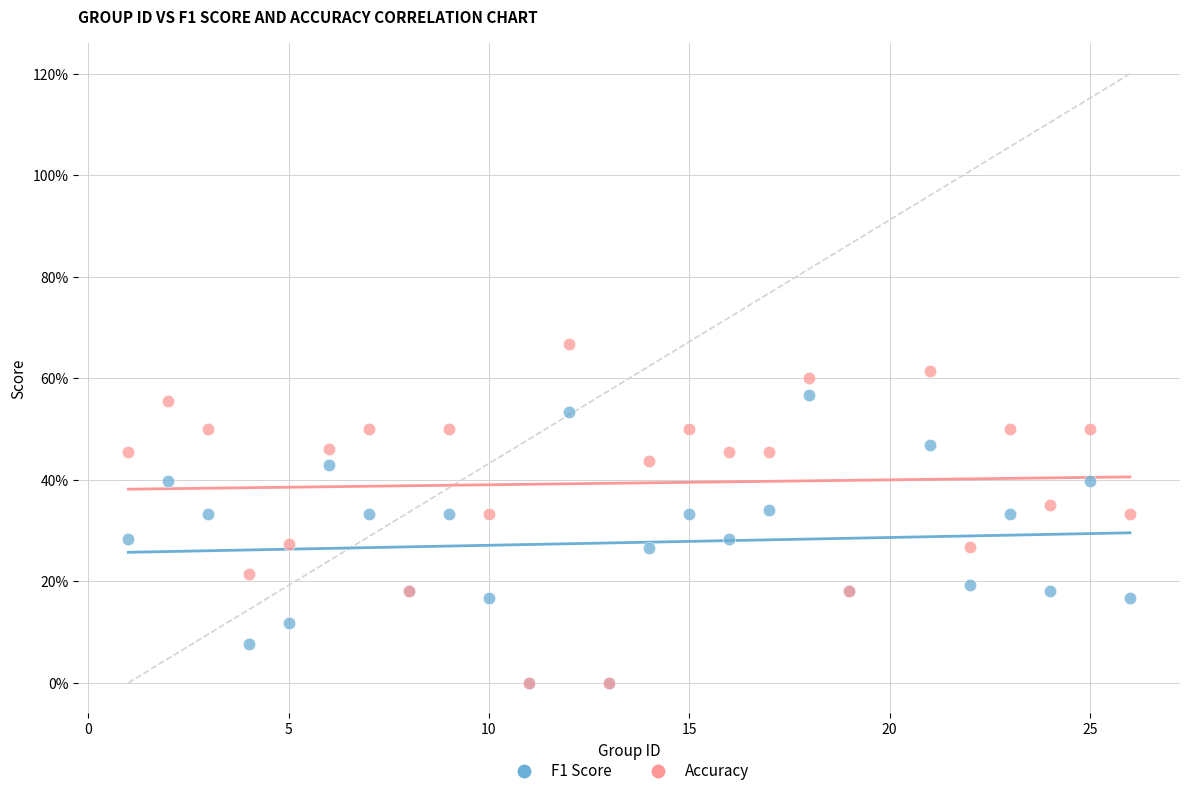

What are all the series names shown in the legend?

F1 Score, Accuracy